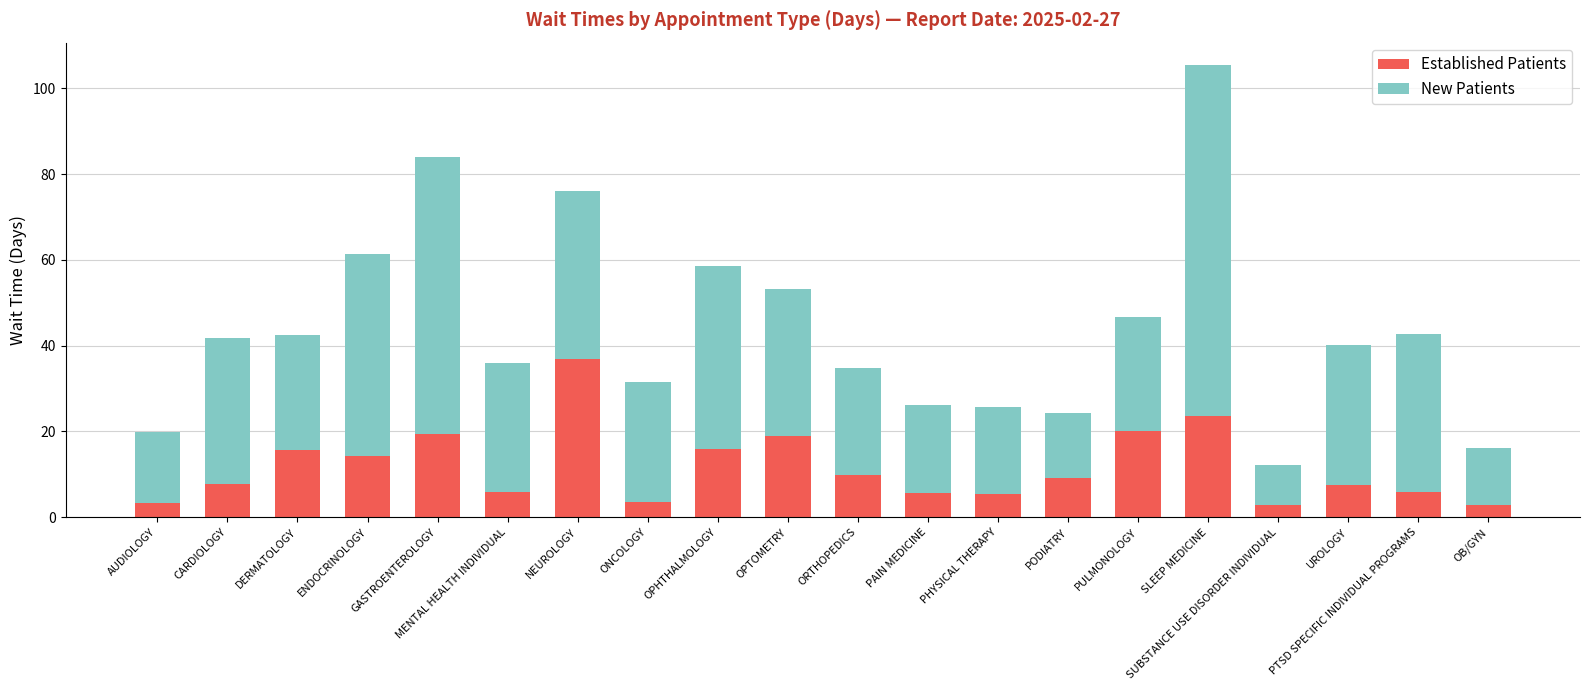

What is the total value across all series at OPTOMETRY?

53.3